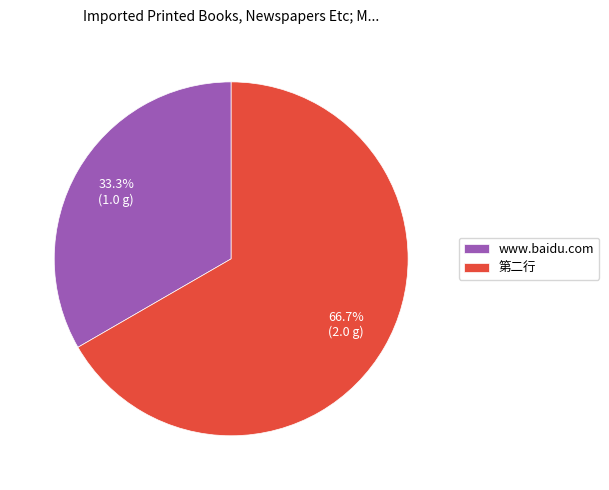

Does 第二行 account for over 50% of the chart?

Yes